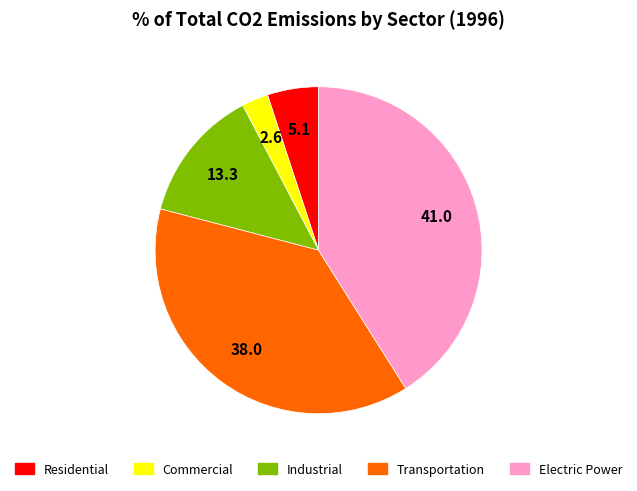

Does Electric Power represent more than half of the total?

No